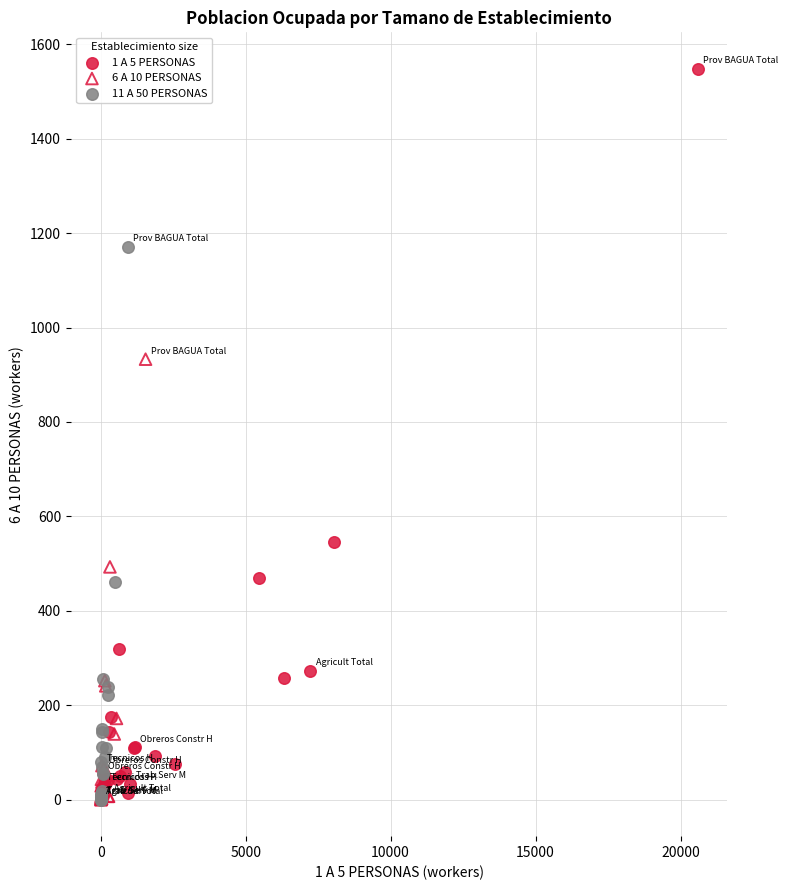

Which series contains the highest Y value?

1 A 5 PERSONAS